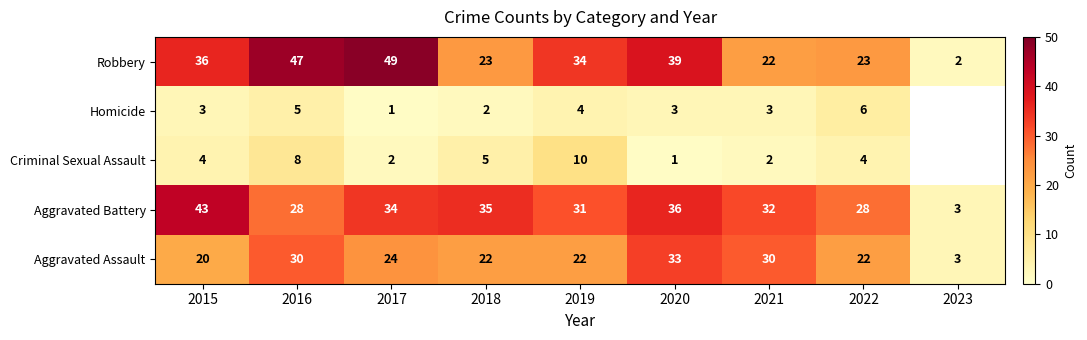

At 2018, list the series in order from largest to smallest.

Aggravated Battery, Robbery, Aggravated Assault, Criminal Sexual Assault, Homicide